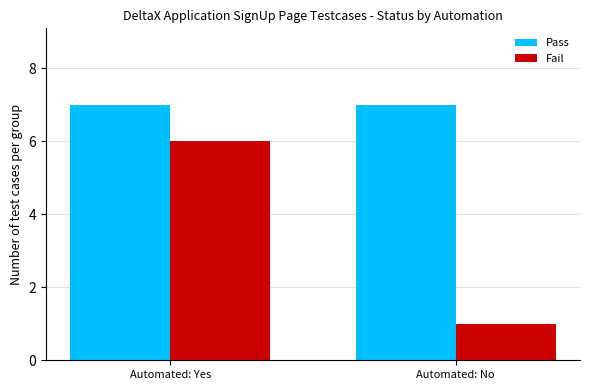

At how many categories does at least one series exceed 2?

2